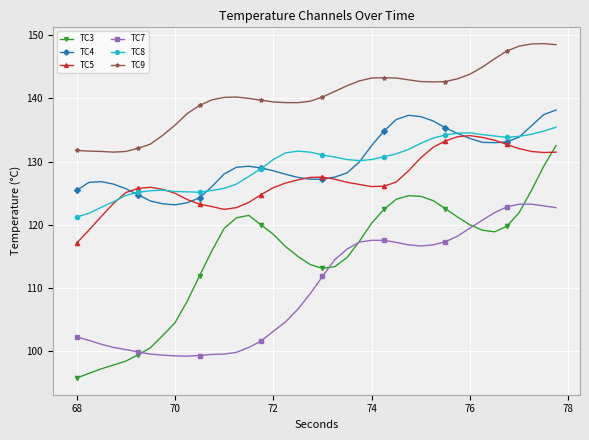

What is the value of the TC8 point at the 11th from the left?

125.2